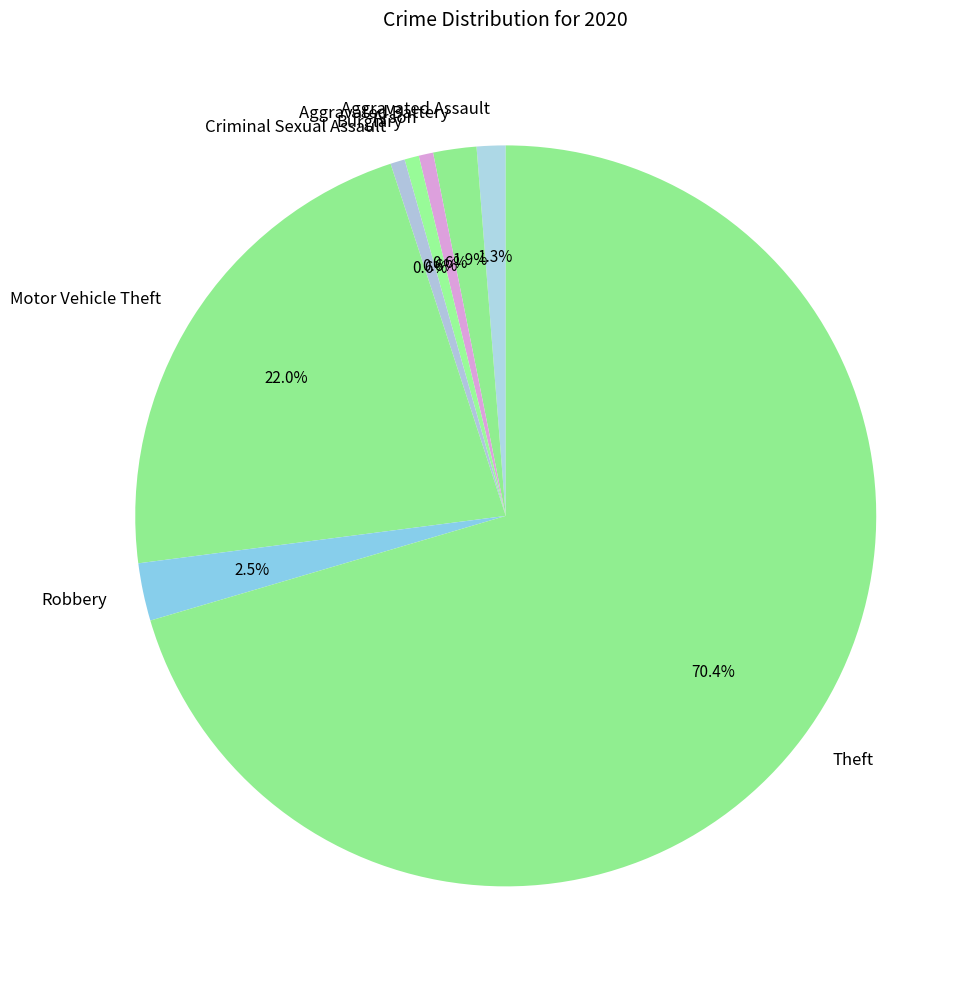

How many slices are in this pie chart?

8